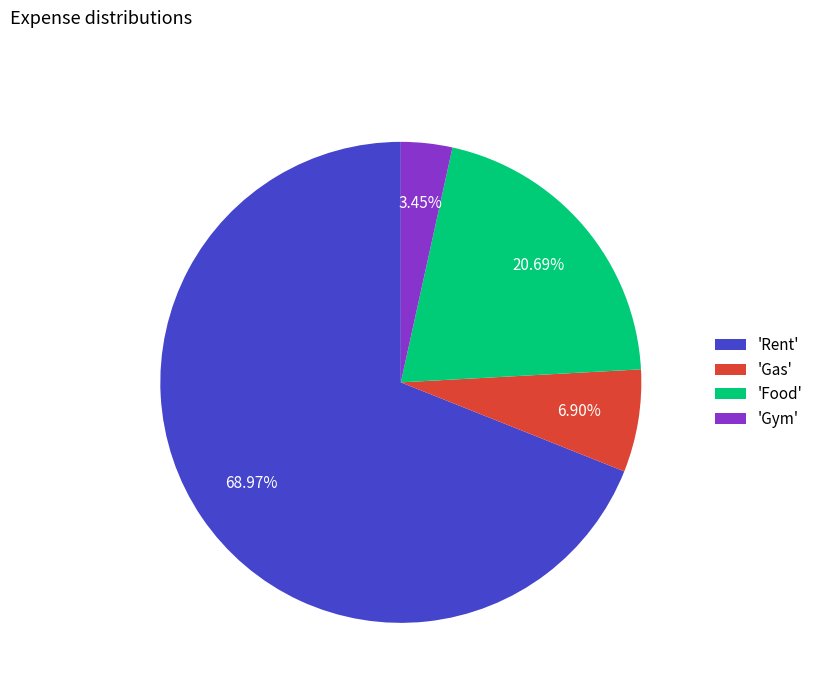

Which slice represents more than half of the pie?

'Rent'